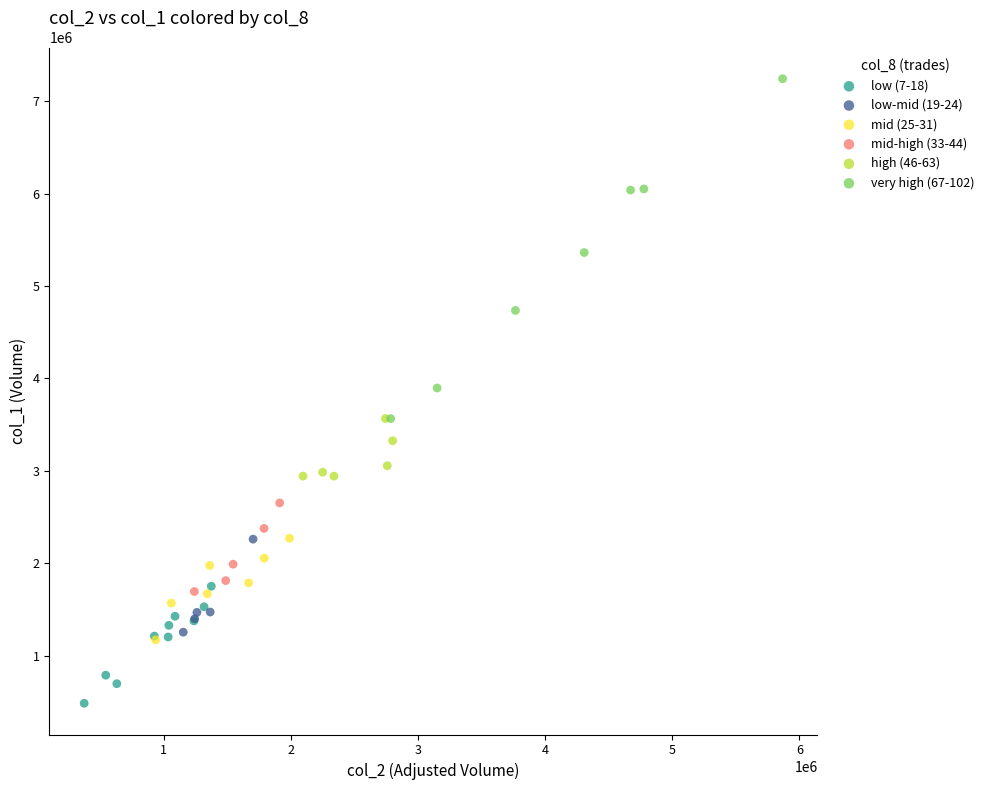

What are all the series names shown in the legend?

low (7-18), low-mid (19-24), mid (25-31), mid-high (33-44), high (46-63), very high (67-102)